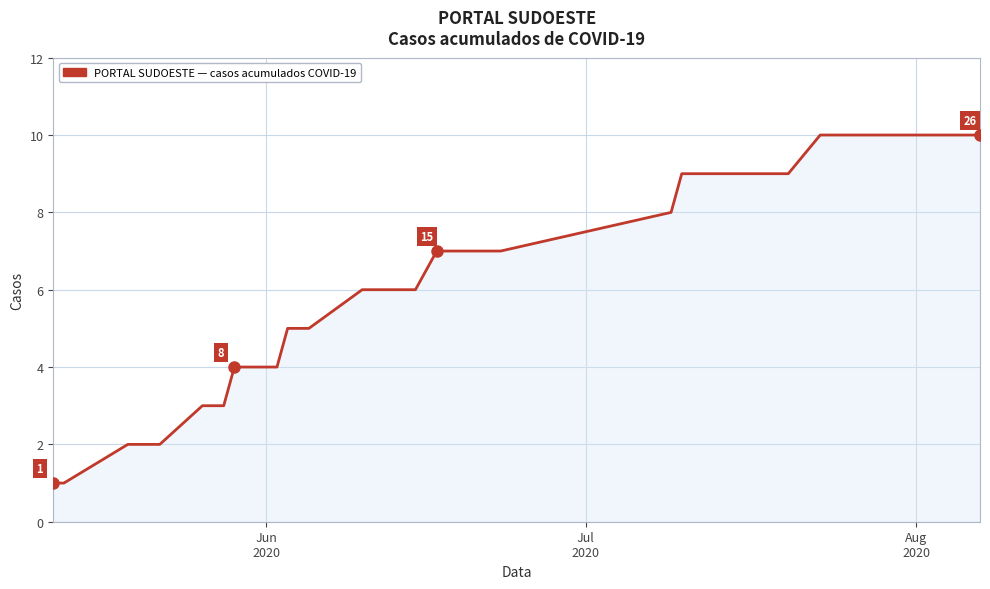

What is the greatest value displayed?

10